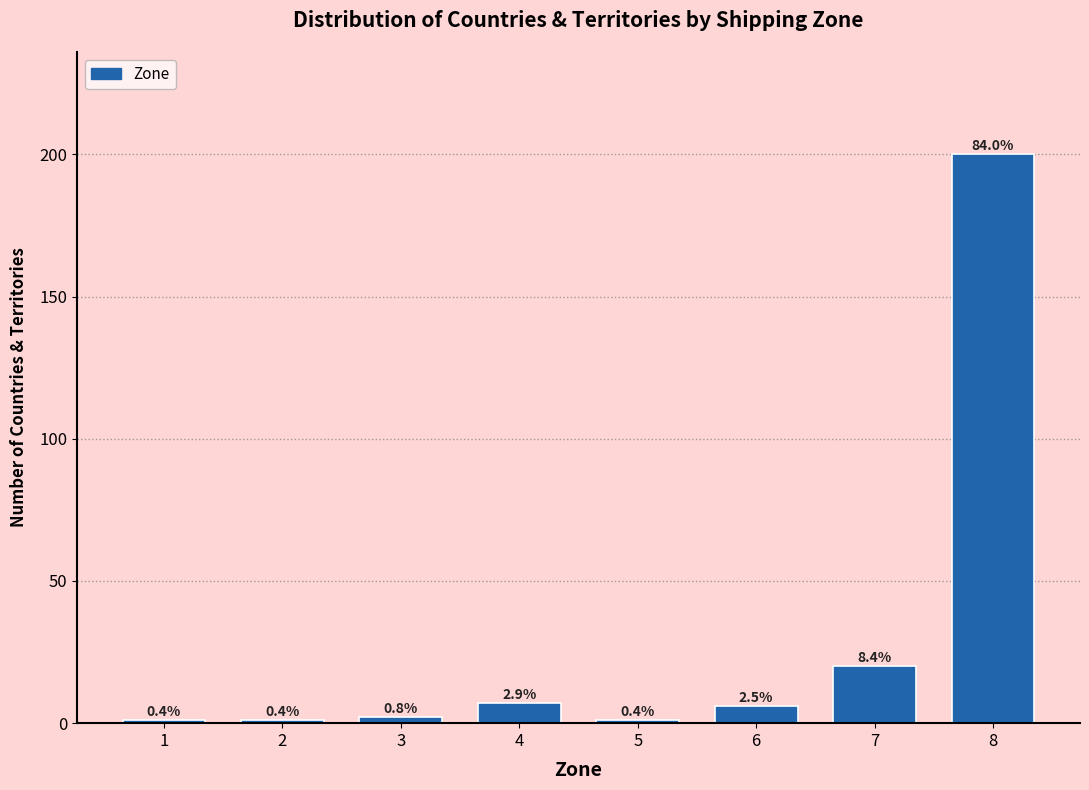

Does the chart contain any negative values?

No